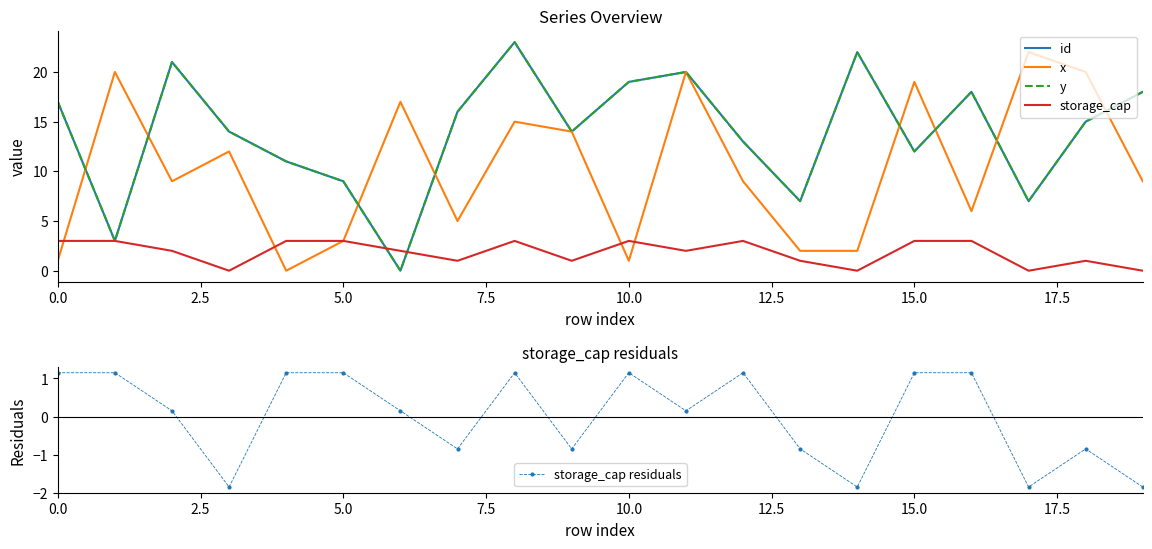

How many lines are shown in the chart?

5